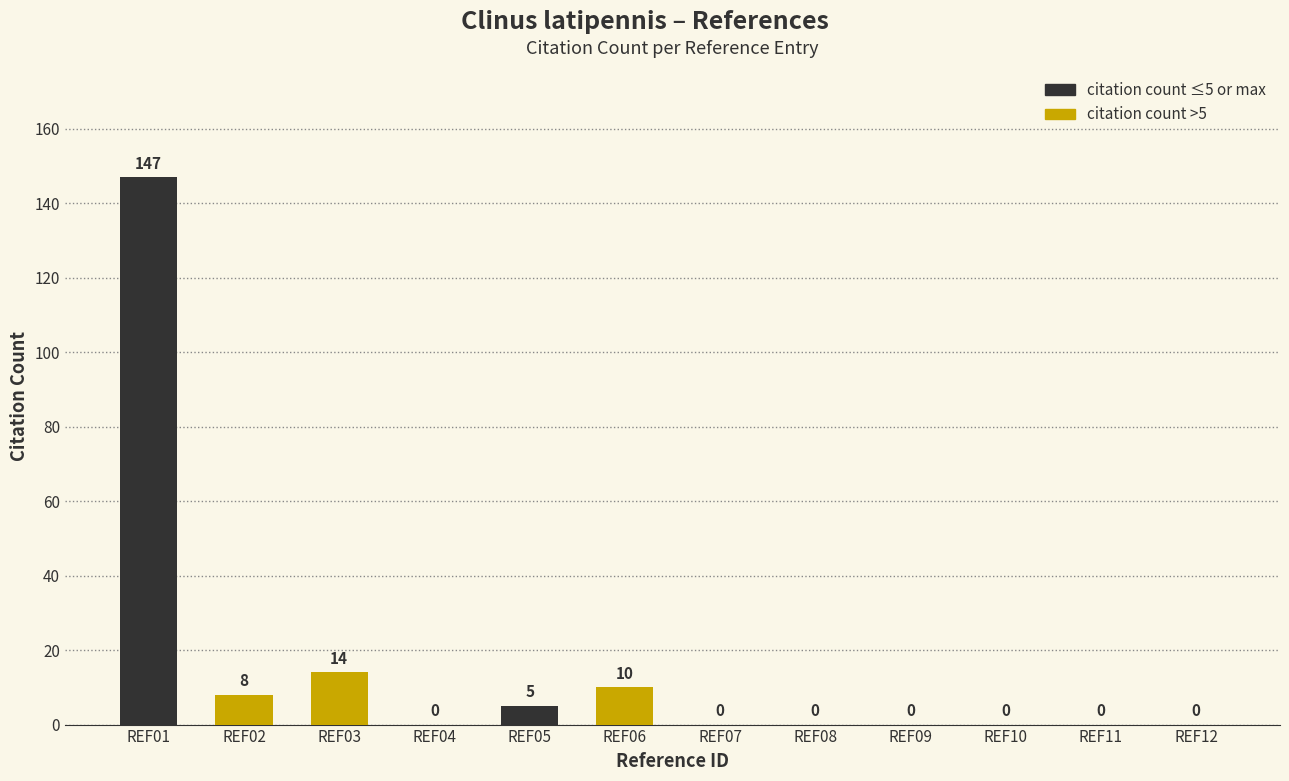

What is the sum of the values at REF05 and REF08?

5